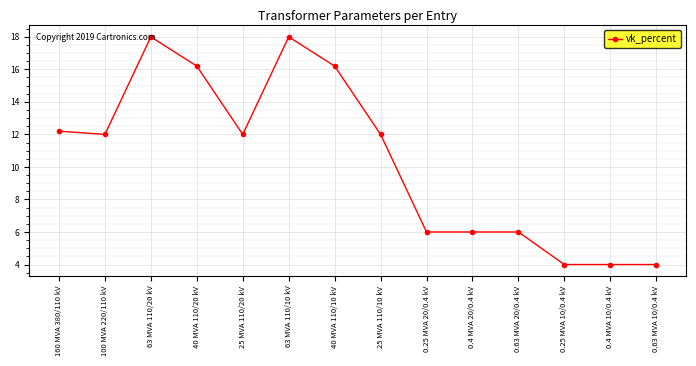

Between 160 MVA 380/110 kV and 0.25 MVA 10/0.4 kV, which is larger?

160 MVA 380/110 kV